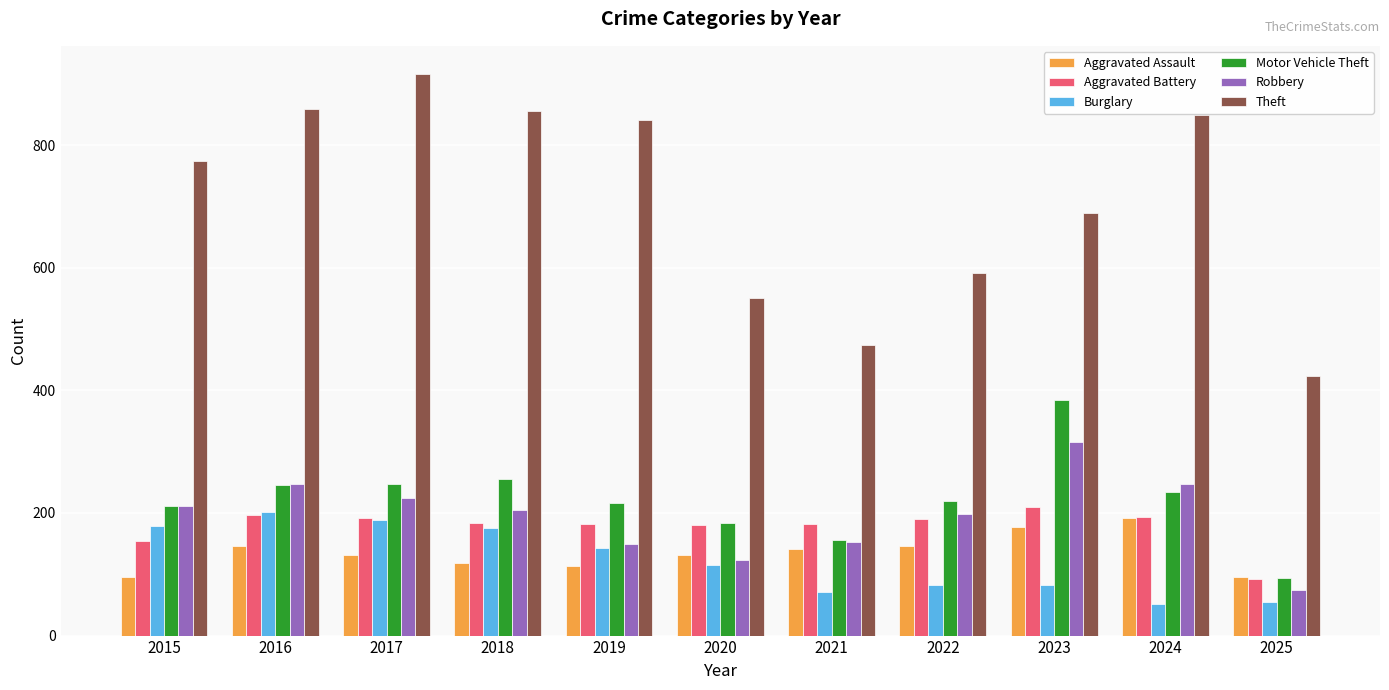

What is the highest value of the Theft series?

916